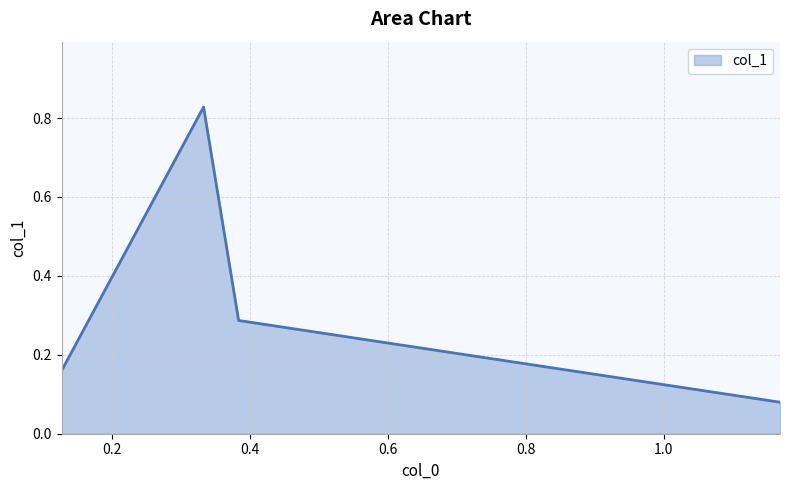

How many values are between 0 and 1?

4